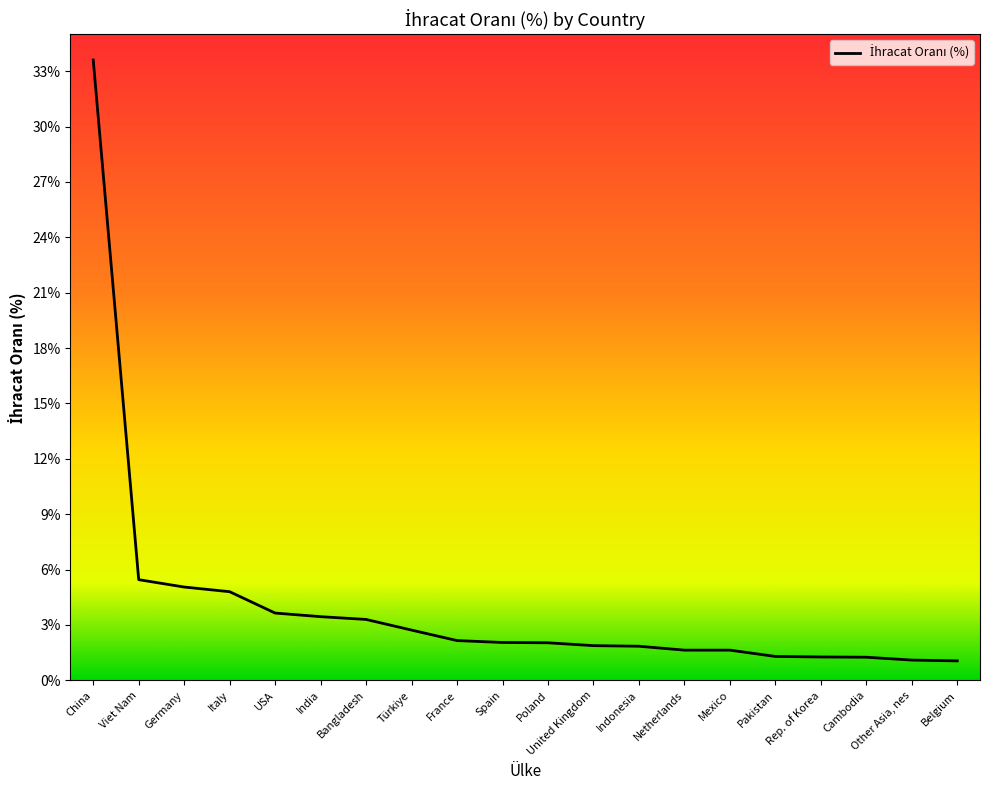

The chart shows a value of 3.3 at Bangladesh. True or false?

True